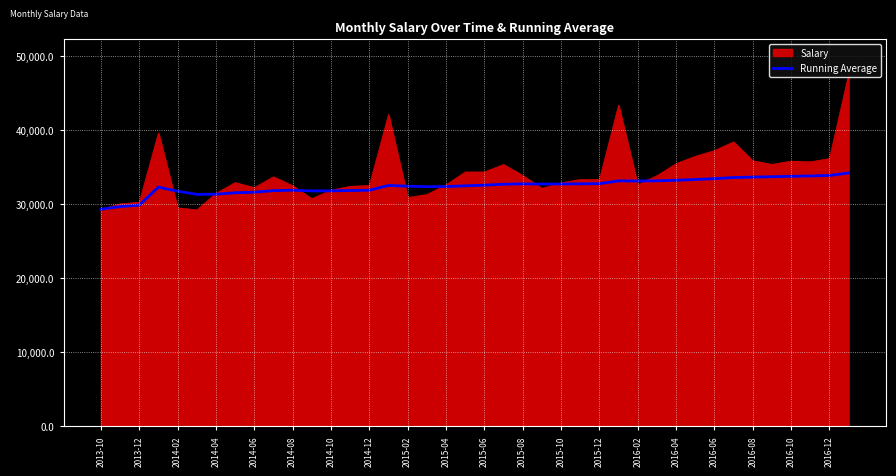

Which series has the largest range (max minus min)?

Salary